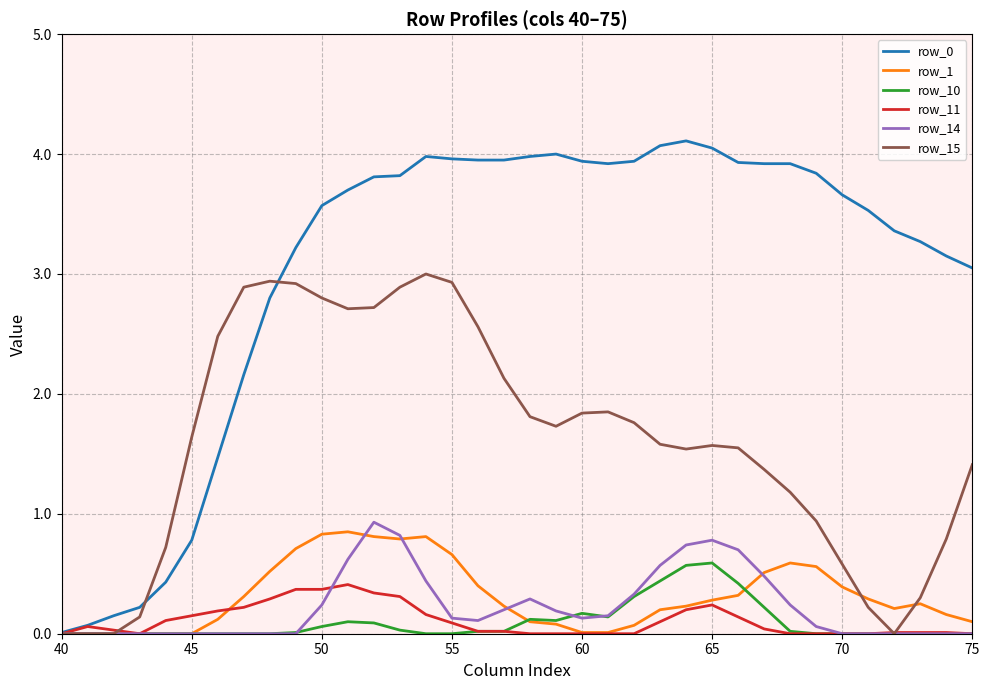

What is the greatest value displayed?

4.1